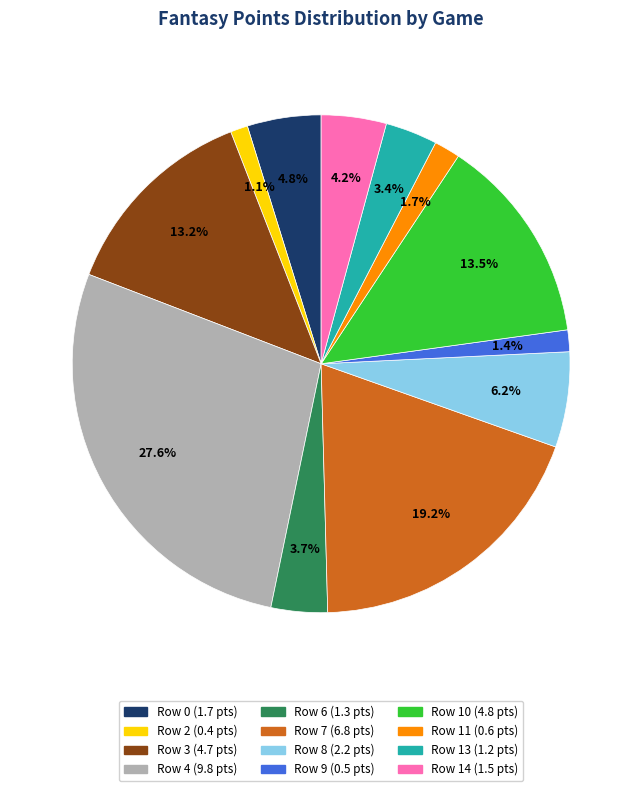

Is there any slice that represents more than half of the pie?

No